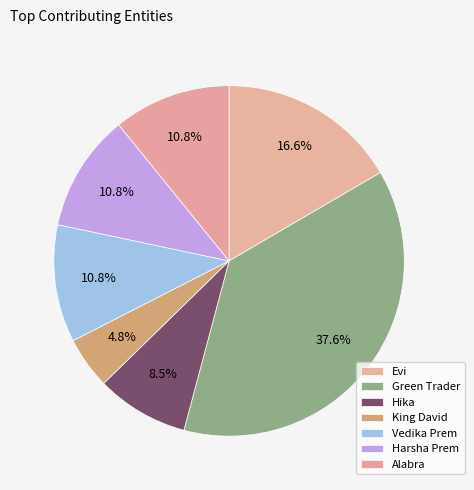

How many segments does this pie chart have?

7